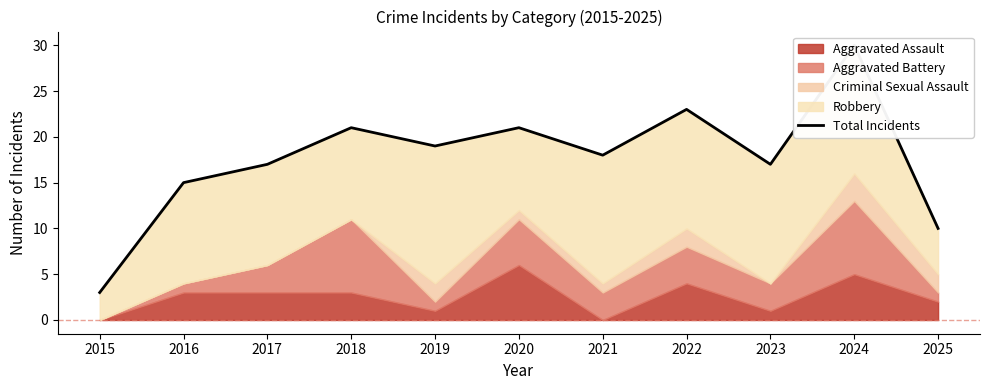

Reading right to left, what are all the values shown in this chart?

2025=10	2024=30	2023=17	2022=23	2021=18	2020=21	2019=19	2018=21	2017=17	2016=15	2015=3